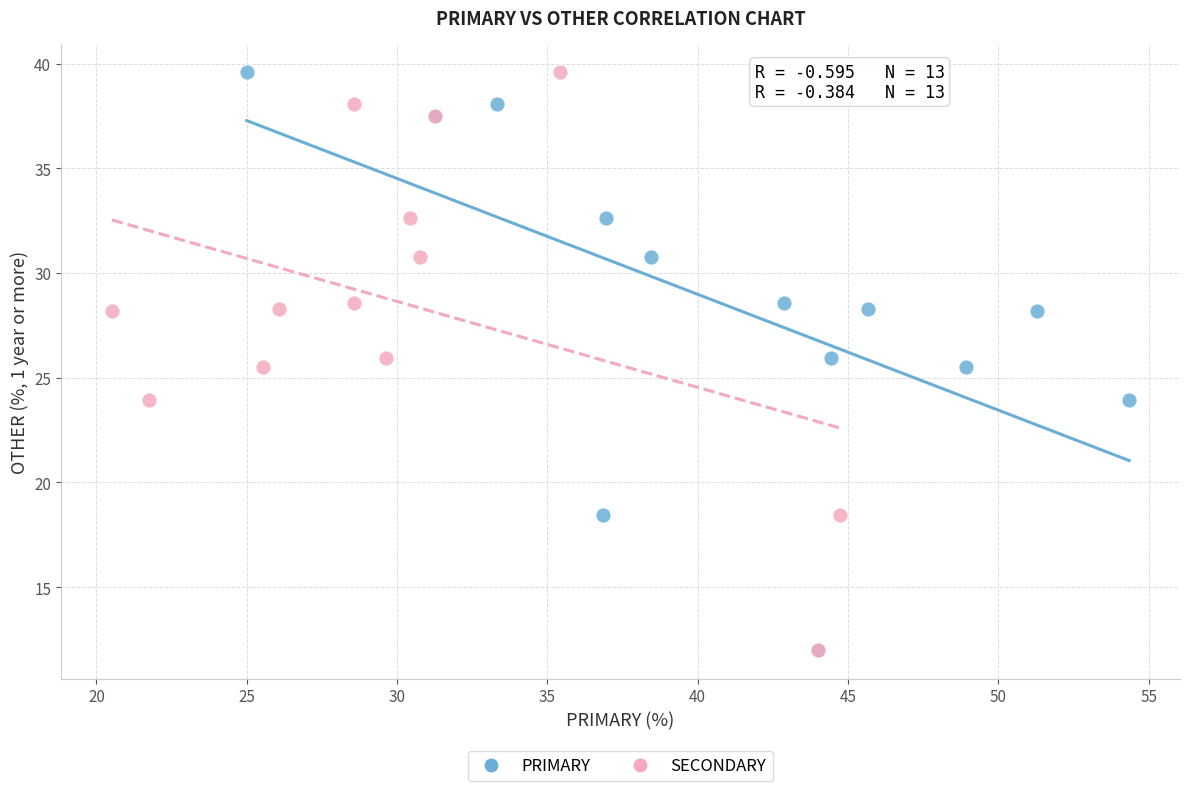

What are all the series names shown in the legend?

PRIMARY, SECONDARY